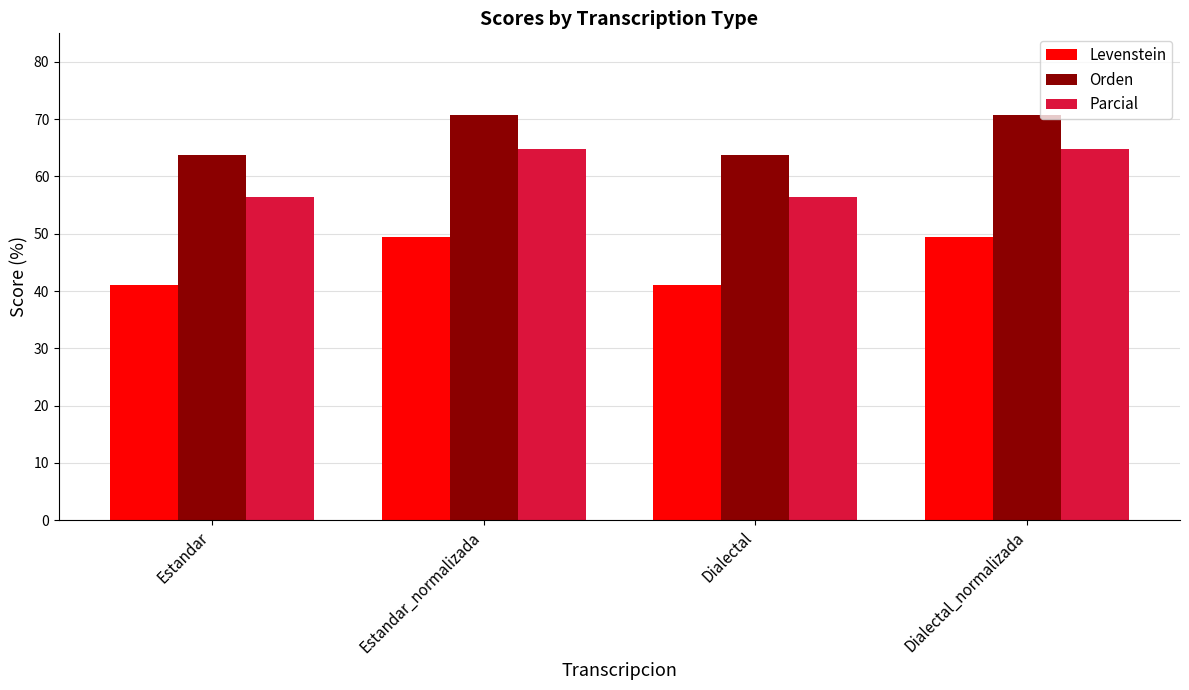

Reading right to left, extract all data points from this chart.

Levenstein: Dialectal_normalizada=49.5	Dialectal=41.1	Estandar_normalizada=49.5	Estandar=41.1
Orden: Dialectal_normalizada=70.7	Dialectal=63.7	Estandar_normalizada=70.7	Estandar=63.7
Parcial: Dialectal_normalizada=64.8	Dialectal=56.4	Estandar_normalizada=64.8	Estandar=56.4